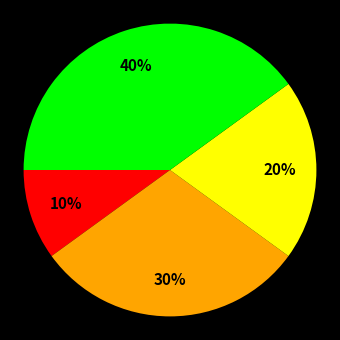

Is there any slice that represents more than half of the pie?

No